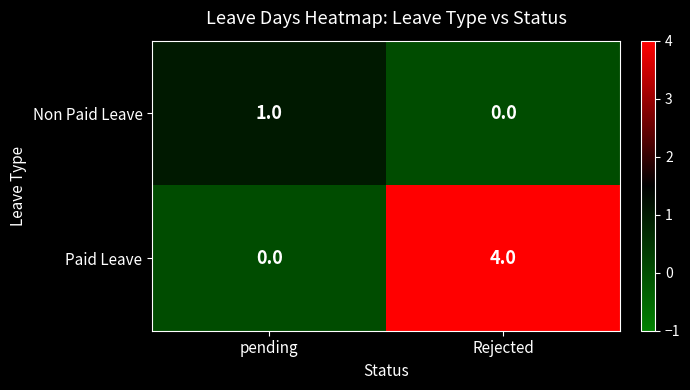

Rank the series at pending from lowest to highest value.

Paid Leave, Non Paid Leave